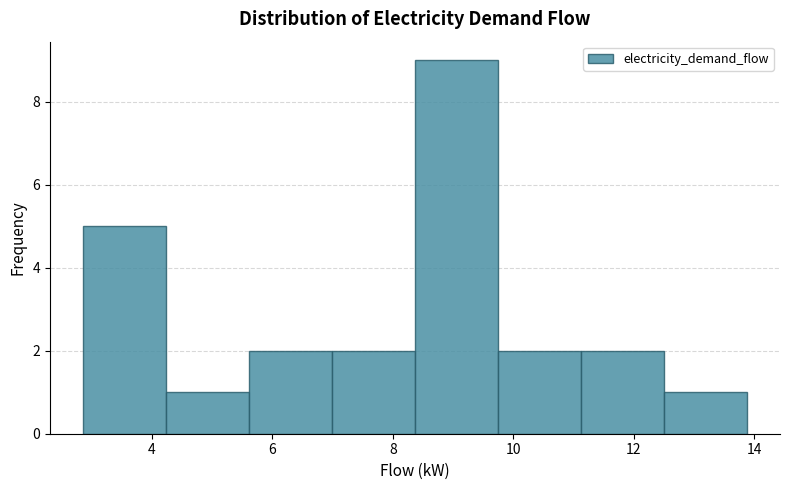

What is the height of the bar covering 9.8 to 11.2 on the x-axis? Neither the bar edges nor the heights are printed on the chart, so give them approximately, as read against the axes.

2